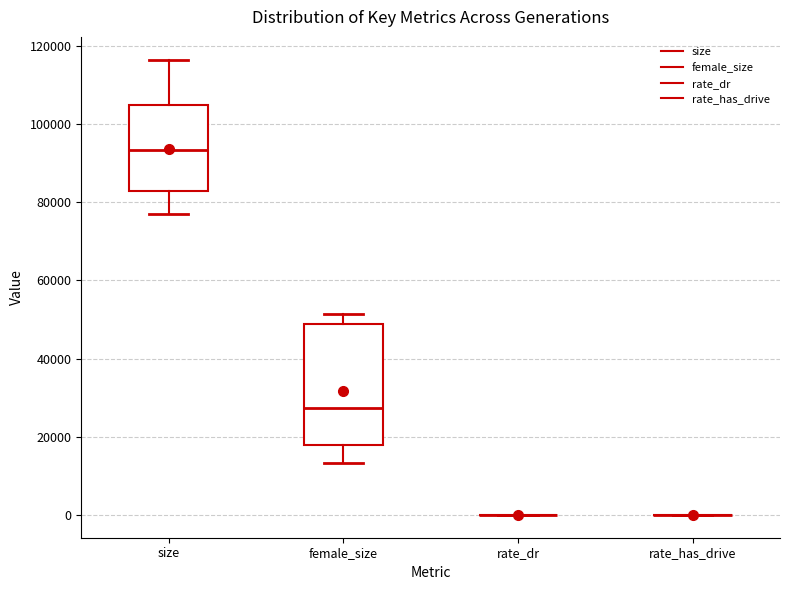

Reading left to right, read every box against the y-axis: the position of its median line, the range the box covers, and the ends of its whiskers. The values are not printed on the chart, so give them approximately, as read against the axis.

size: median 94000, box 82000 to 104000, whiskers 78000 to 116000
female_size: median 28000, box 18000 to 48000, whiskers 14000 to 52000
rate_dr: box collapsed to a line at 0, whiskers 0 to 0
rate_has_drive: box collapsed to a line at 0, whiskers 0 to 0